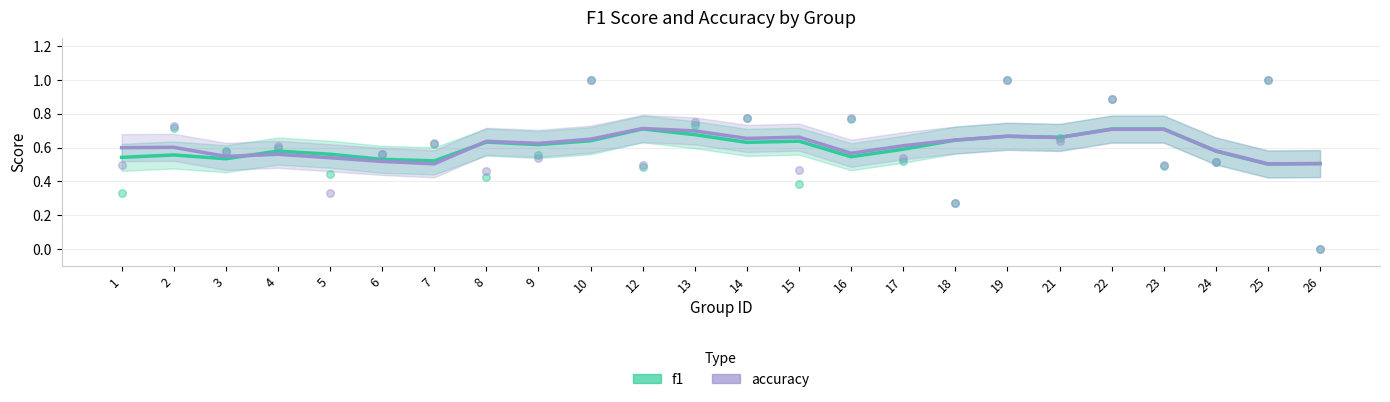

Which series reaches the maximum Y coordinate?

accuracy